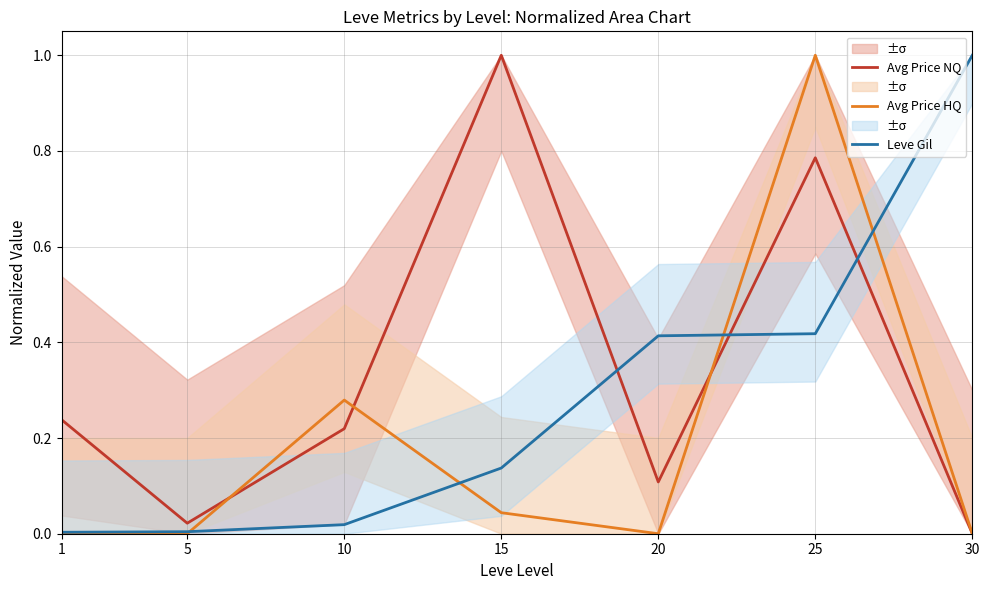

Rank the series by their maximum value, from lowest to highest.

Avg Price NQ, Avg Price HQ, Leve Gil